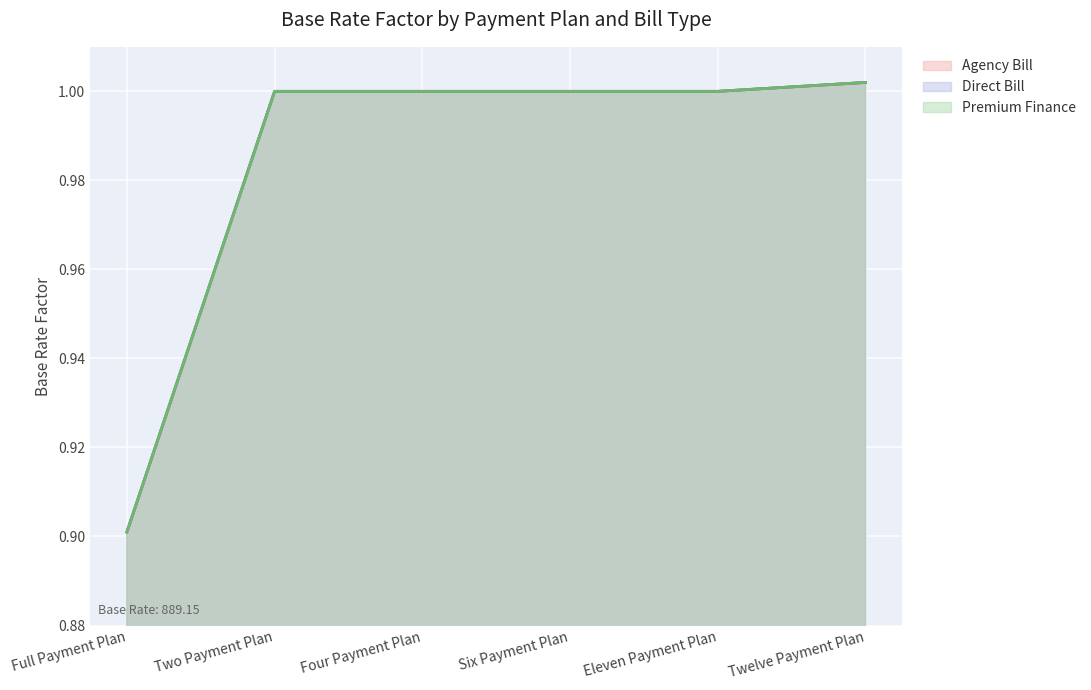

What is the smallest value displayed?

0.9